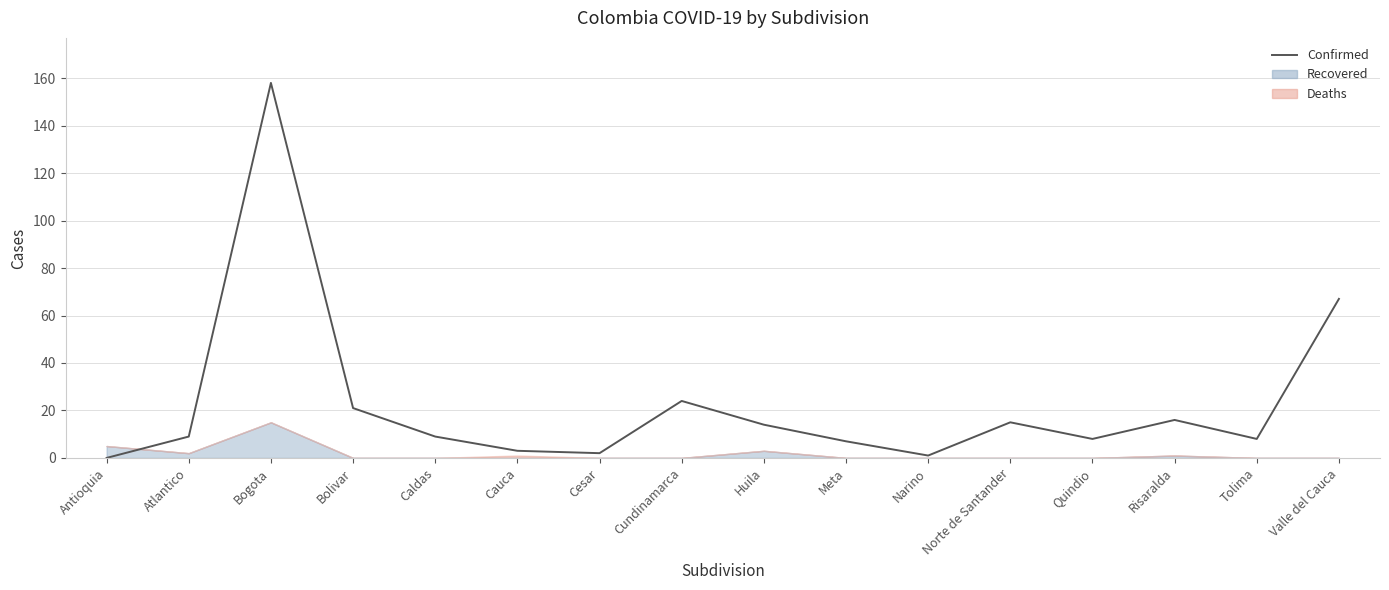

Rank the categories by value from highest to lowest.

Bogota, Valle del Cauca, Cundinamarca, Bolivar, Risaralda, Norte de Santander, Huila, Atlantico, Caldas, Quindio, Tolima, Meta, Cauca, Cesar, Narino, Antioquia